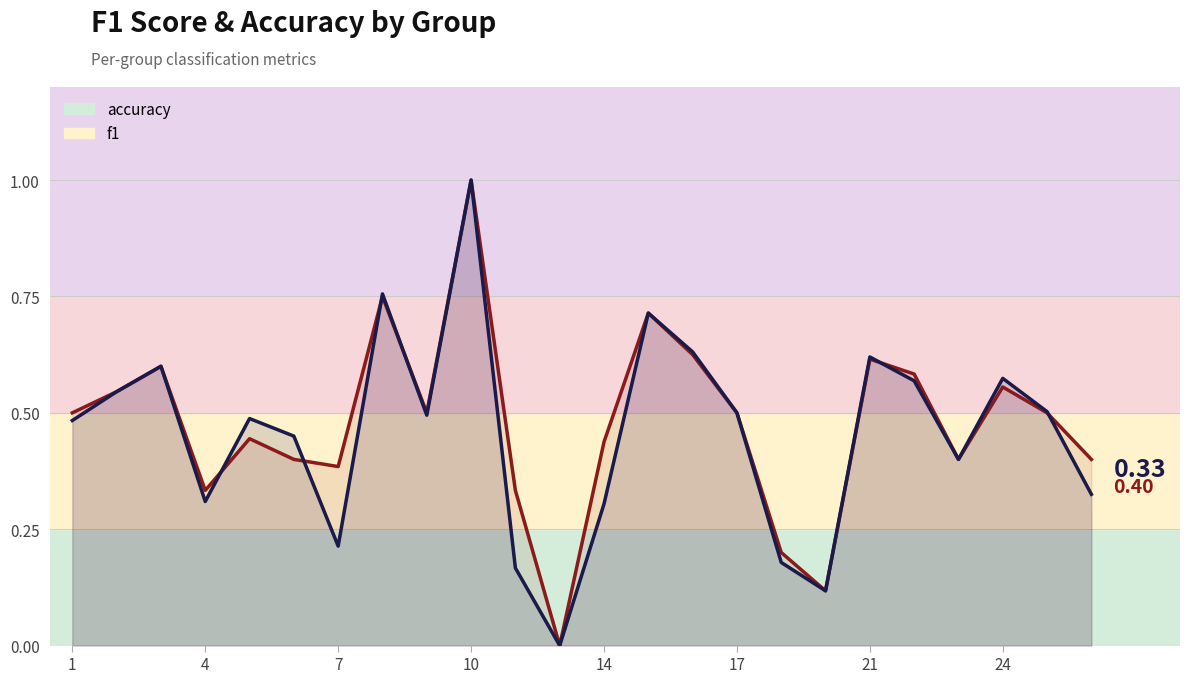

Reading left to right, extract all data points from this chart.

accuracy: 0.5	0.5	0.6	0.3	0.4	0.4	0.4	0.8	0.5	1.0	0.3	0.0	0.4	0.7	0.6	0.5	0.2	0.1	0.6	0.6	0.4	0.6	0.5	0.4
f1: 0.5	0.5	0.6	0.3	0.5	0.5	0.2	0.8	0.5	1.0	0.2	0.0	0.3	0.7	0.6	0.5	0.2	0.1	0.6	0.6	0.4	0.6	0.5	0.3